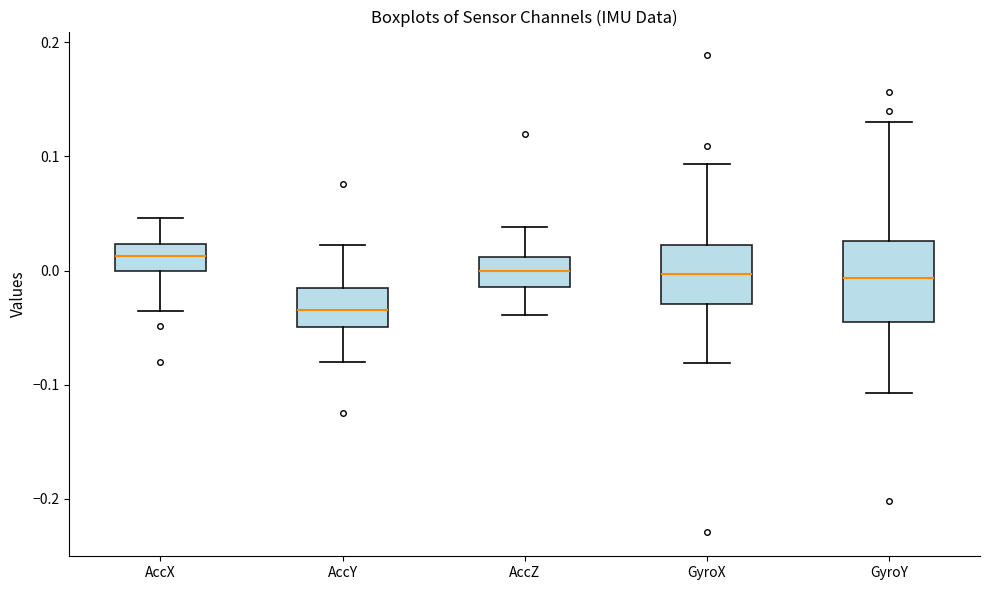

Comparing the boxes themselves (not the whiskers), which one is the tallest?

GyroY